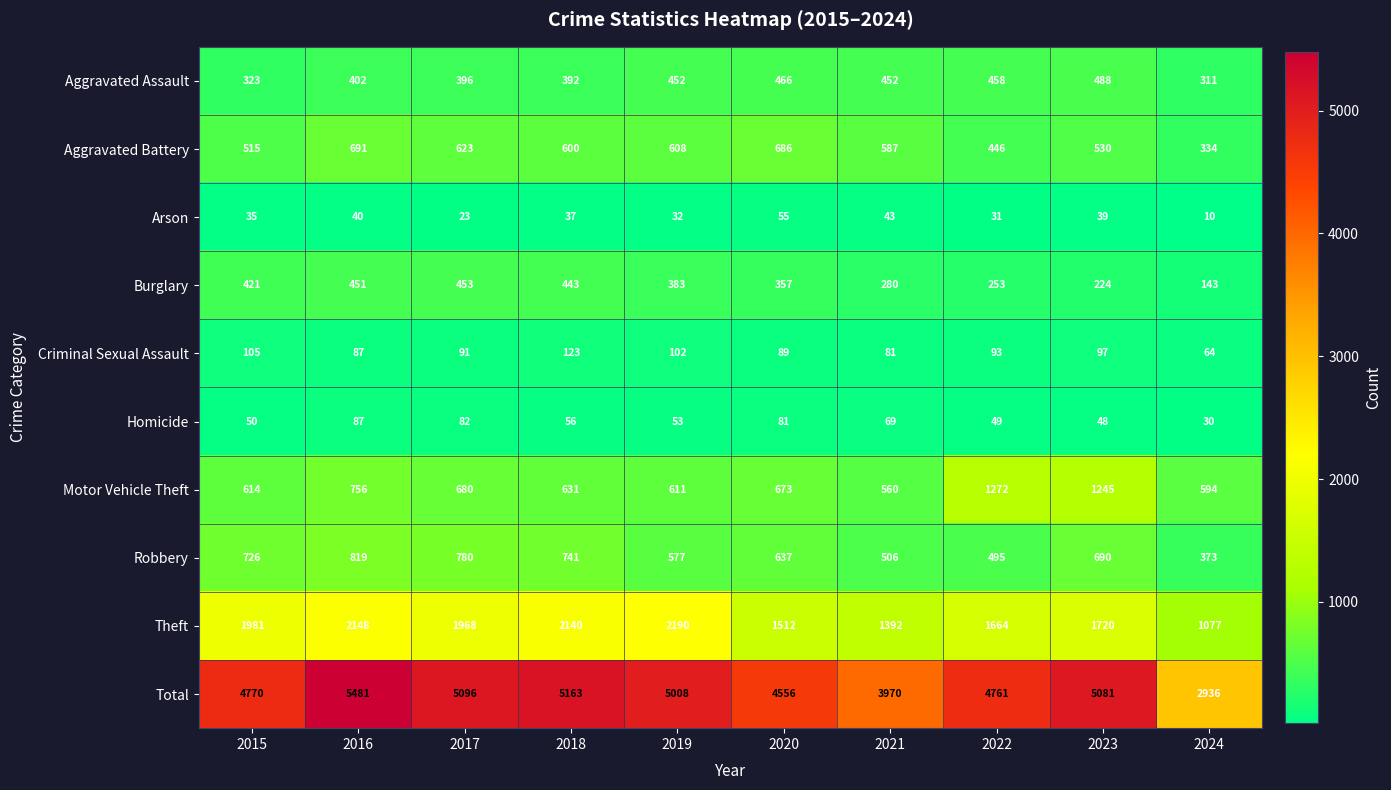

Which series changed the most between 2019 and 2023?

Motor Vehicle Theft